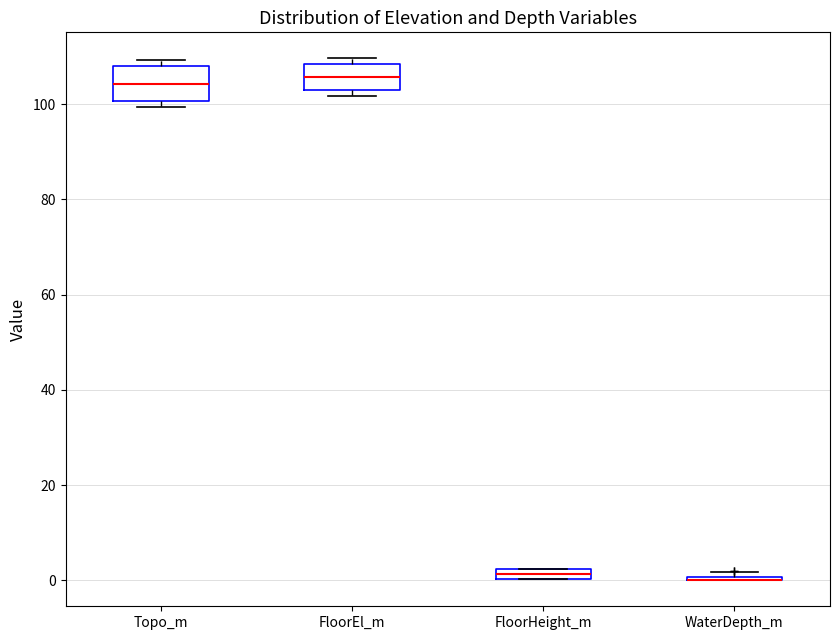

Where is the lower edge of the box for Topo_m on the y-axis? The values are not printed on the chart, so give them approximately, as read against the axis.

100